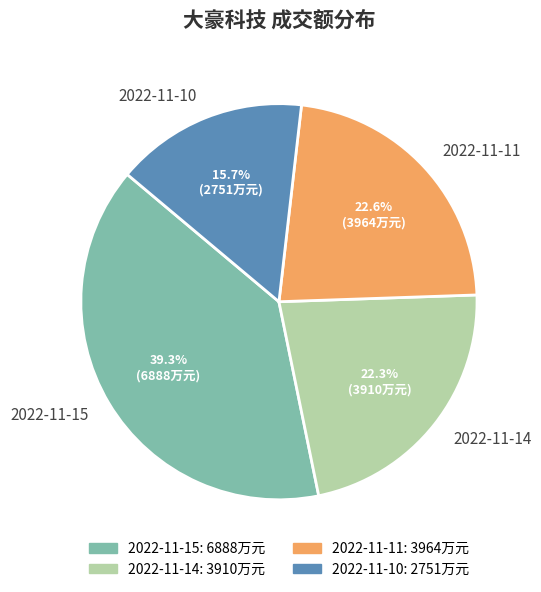

Which slice is the largest?

2022-11-15